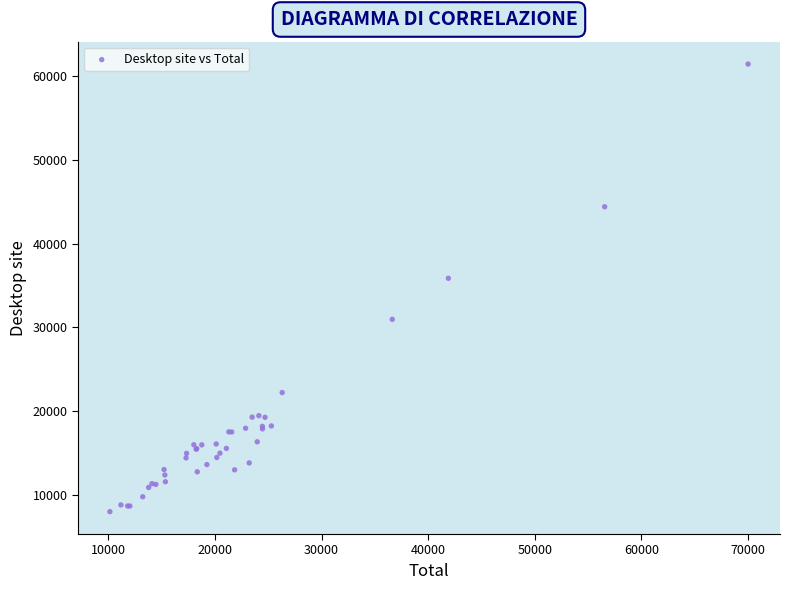

What Y value in the scatter plot is closest to 34731?

35871